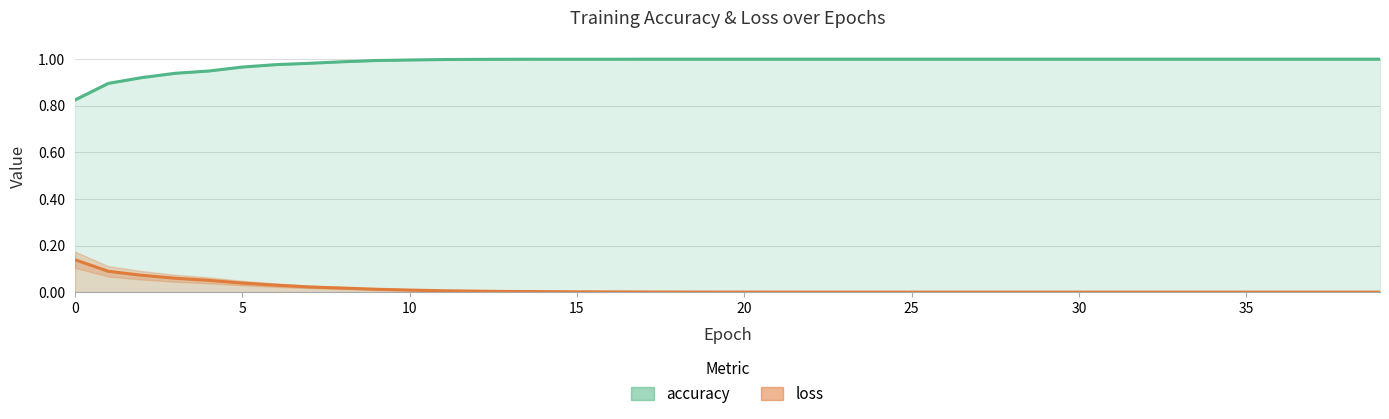

True or false: loss and accuracy cross at least once.

False